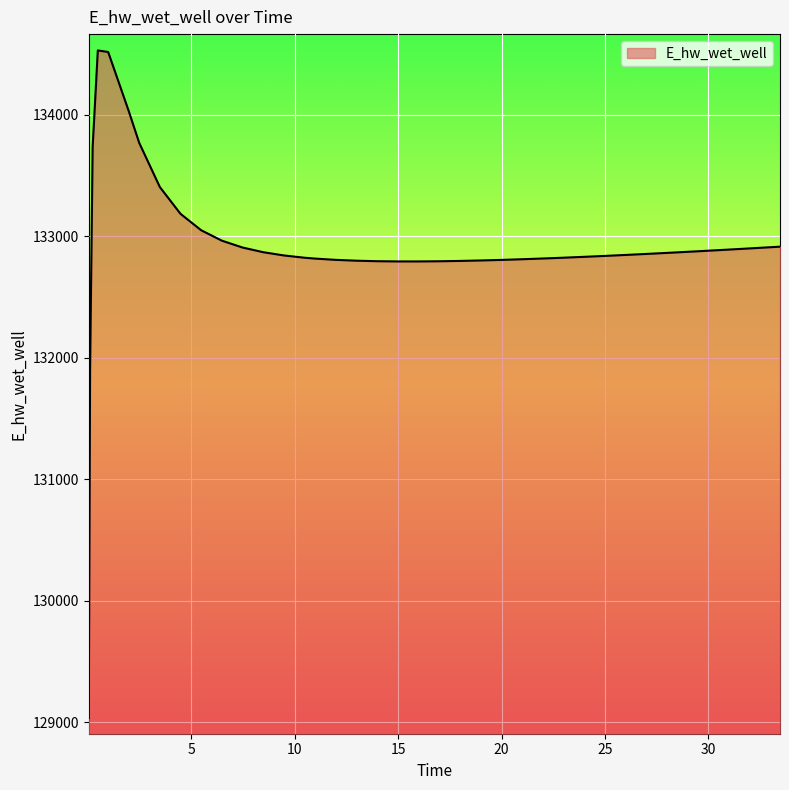

What is the difference between the maximum and minimum values?

5495.6